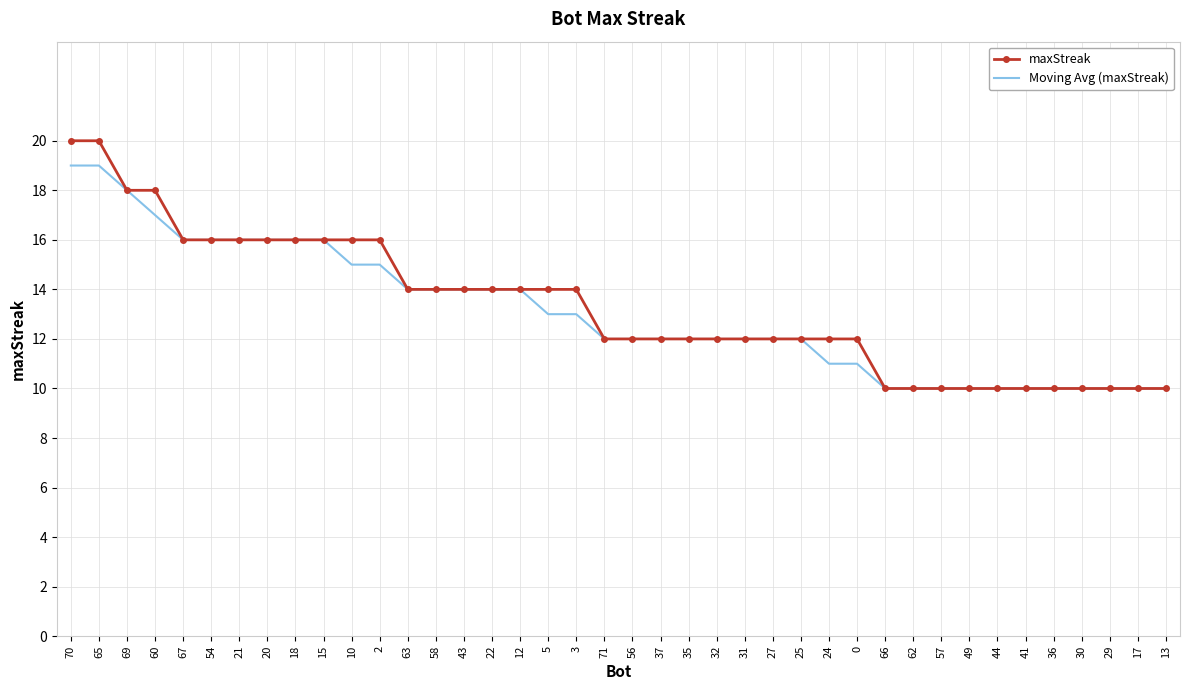

The Moving Avg (maxStreak) series shows 4 at 57. True or false?

False